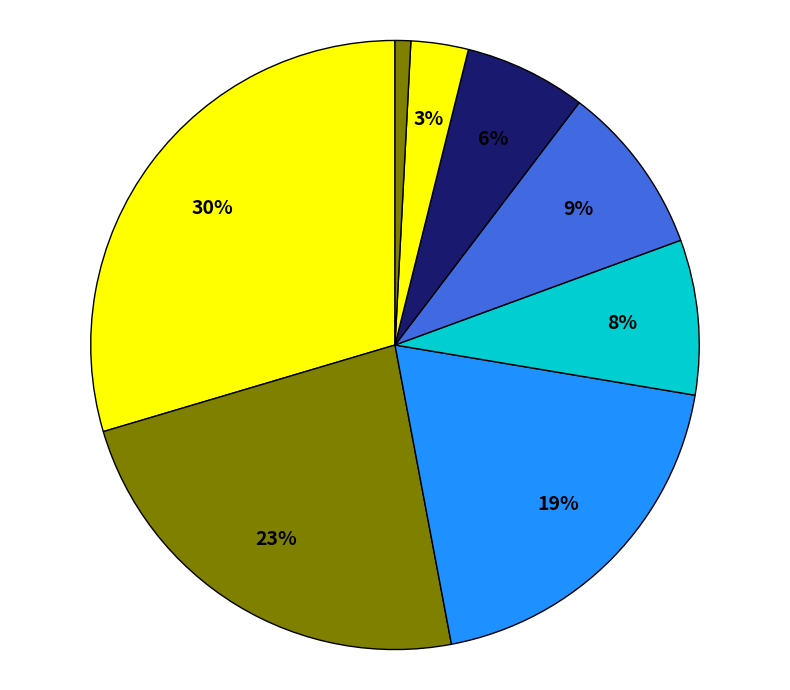

How many slices are in this pie chart?

8